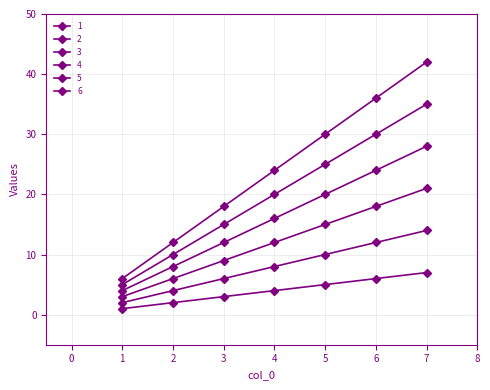

True or false: 4 and 6 cross at least once.

False